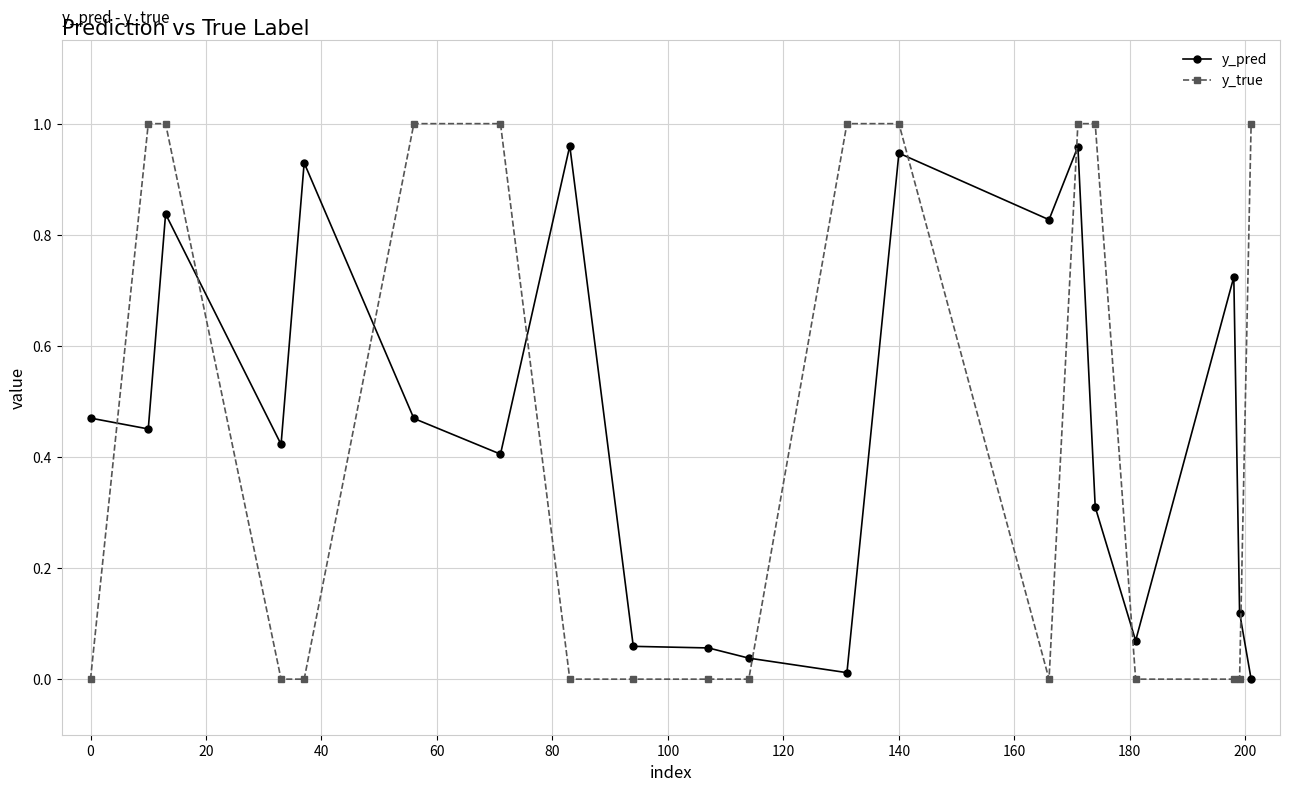

Which series has the largest range (max minus min)?

y_true